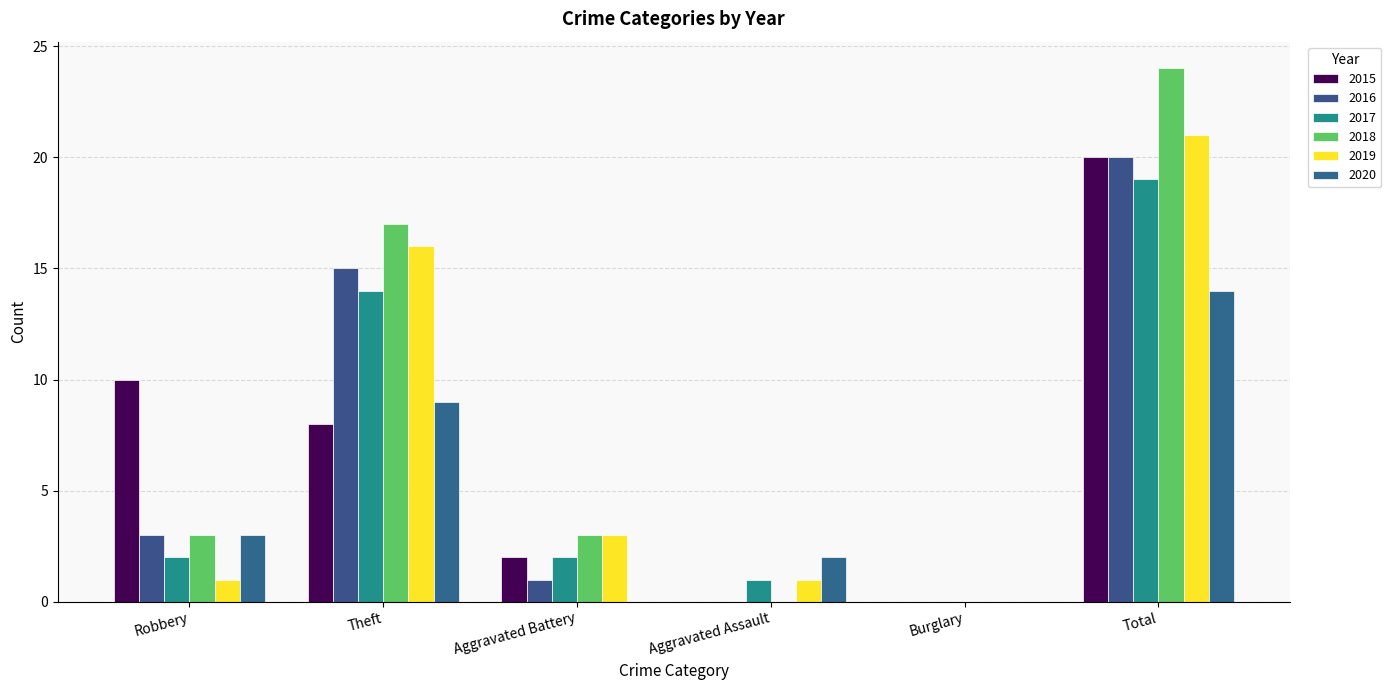

Reading left to right, list all the values displayed in this chart.

2015: Robbery=10	Theft=8	Aggravated Battery=2	Aggravated Assault=0	Burglary=0	Total=20
2016: Robbery=3	Theft=15	Aggravated Battery=1	Aggravated Assault=0	Burglary=0	Total=20
2017: Robbery=2	Theft=14	Aggravated Battery=2	Aggravated Assault=1	Burglary=0	Total=19
2018: Robbery=3	Theft=17	Aggravated Battery=3	Aggravated Assault=0	Burglary=0	Total=24
2019: Robbery=1	Theft=16	Aggravated Battery=3	Aggravated Assault=1	Burglary=0	Total=21
2020: Robbery=3	Theft=9	Aggravated Battery=0	Aggravated Assault=2	Burglary=0	Total=14